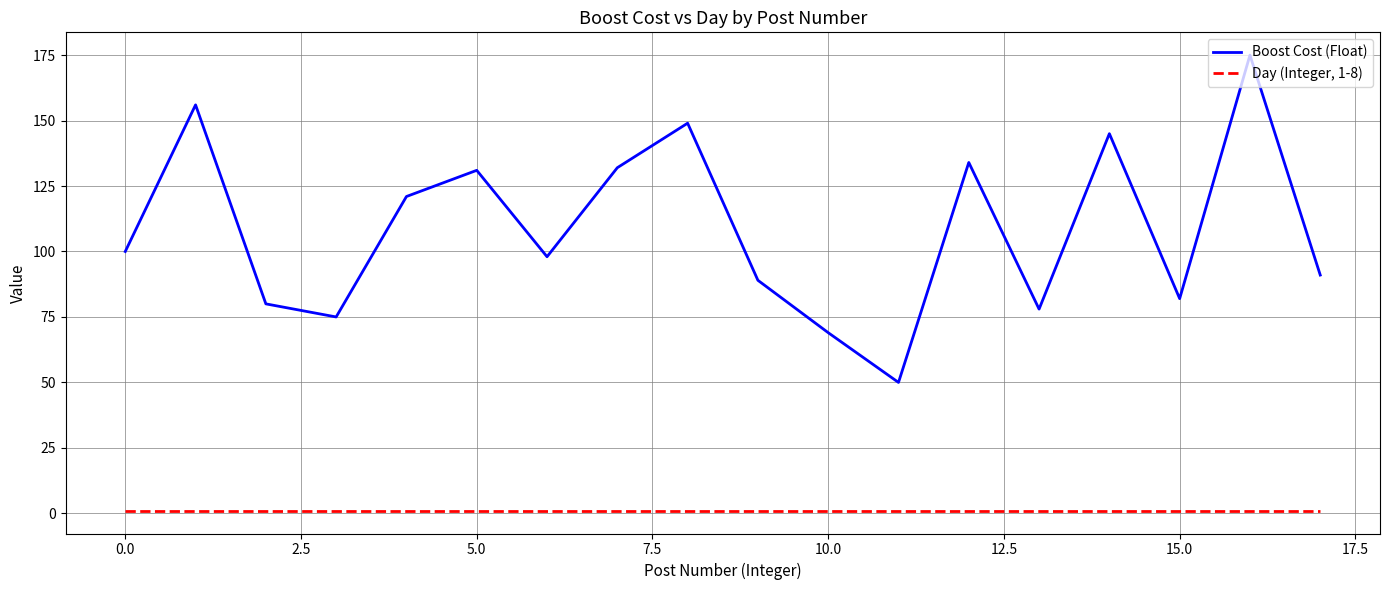

Does the chart display data point markers on the line(s)?

No